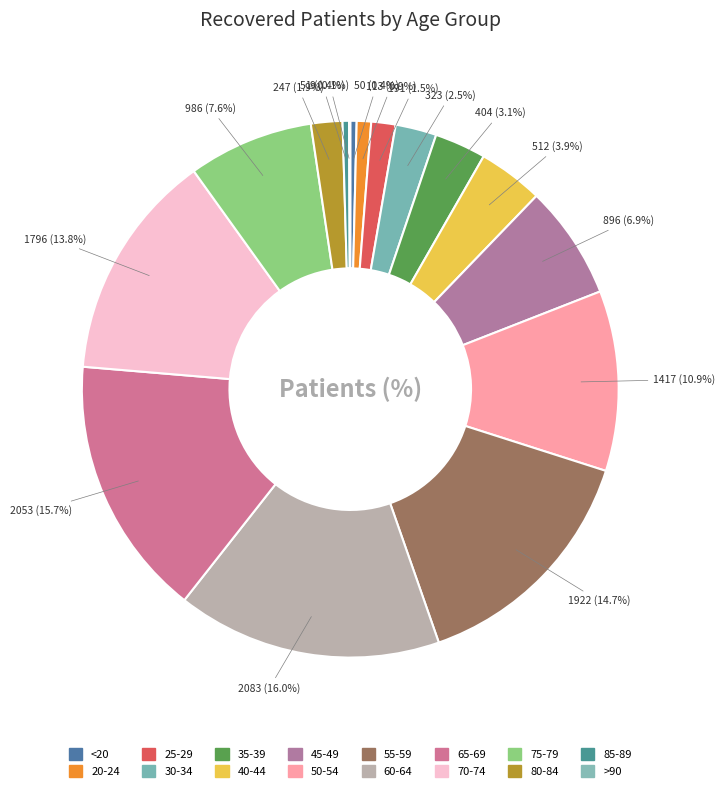

What is the smallest slice in the pie chart?

>90